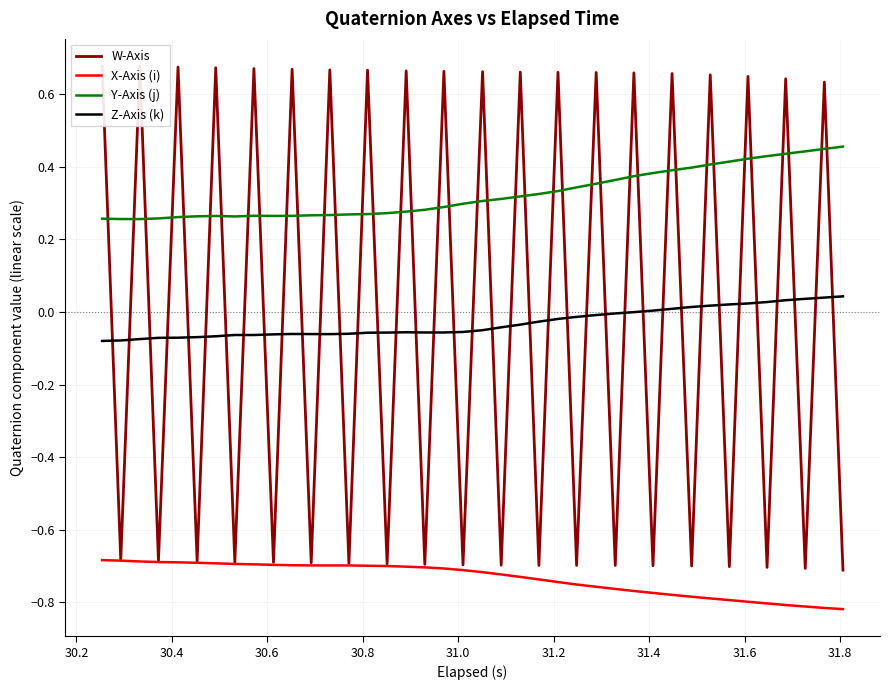

True or false: Z-Axis (k) and Y-Axis (j) cross at least once.

False